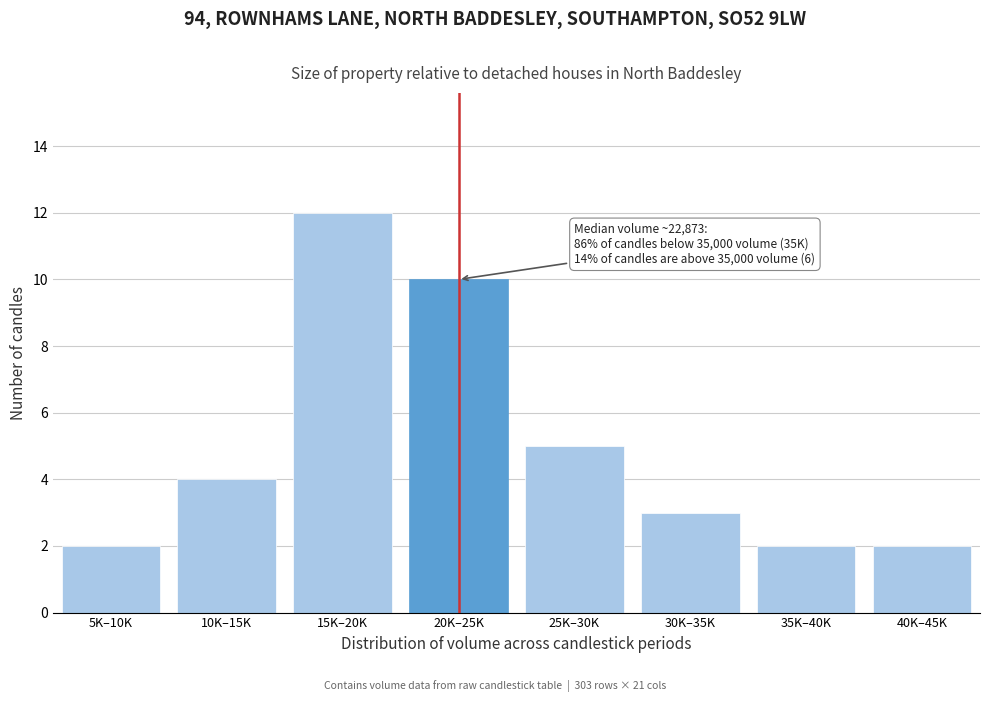

Reading left to right, what are all the values shown in this chart?

2	4	12	10	5	3	2	2